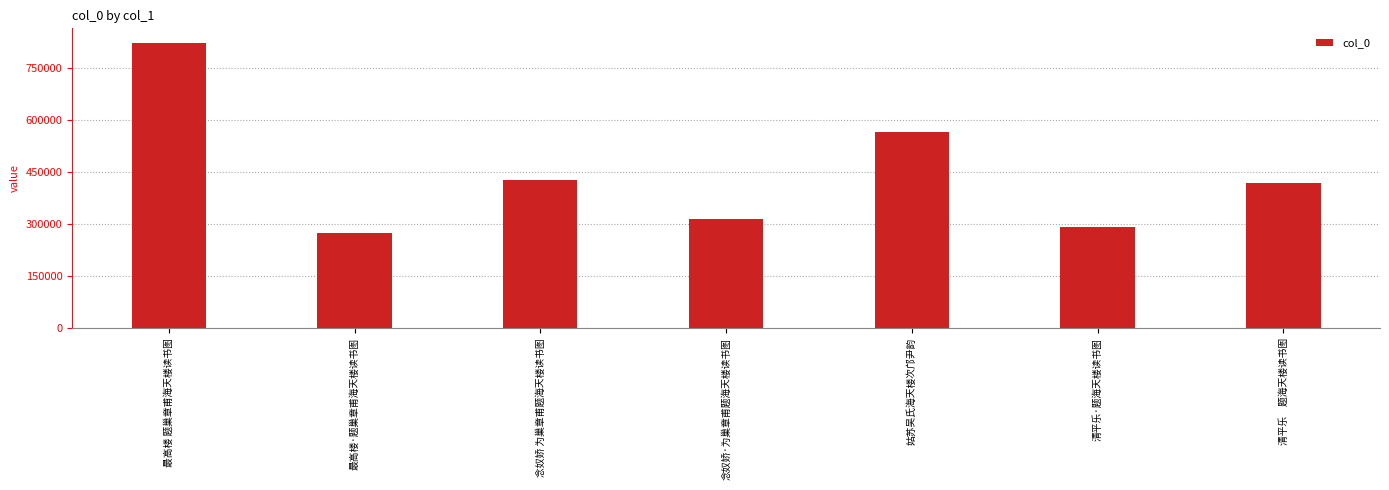

The chart shows a value of 274401 at 最高楼·题巢章甫海天楼读书图. True or false?

True